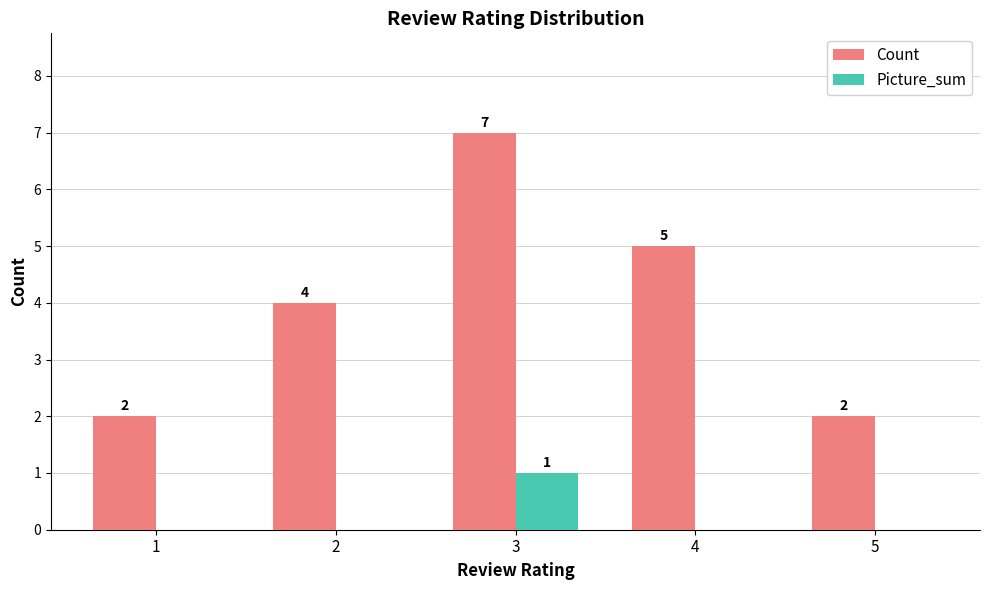

Read the Count value at 3.

7